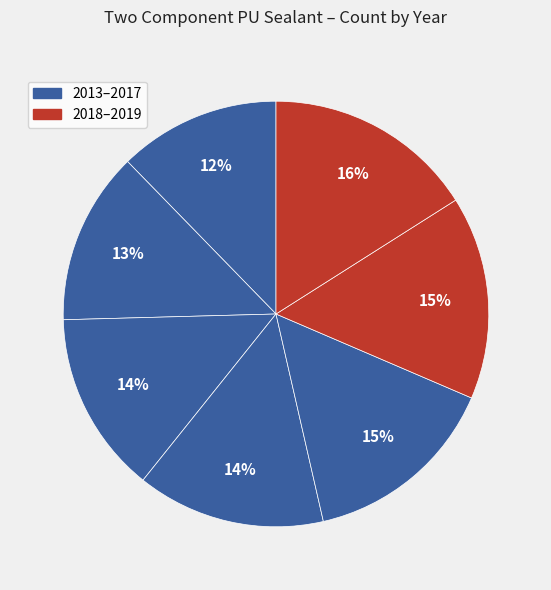

Count the number of slices in the pie.

7